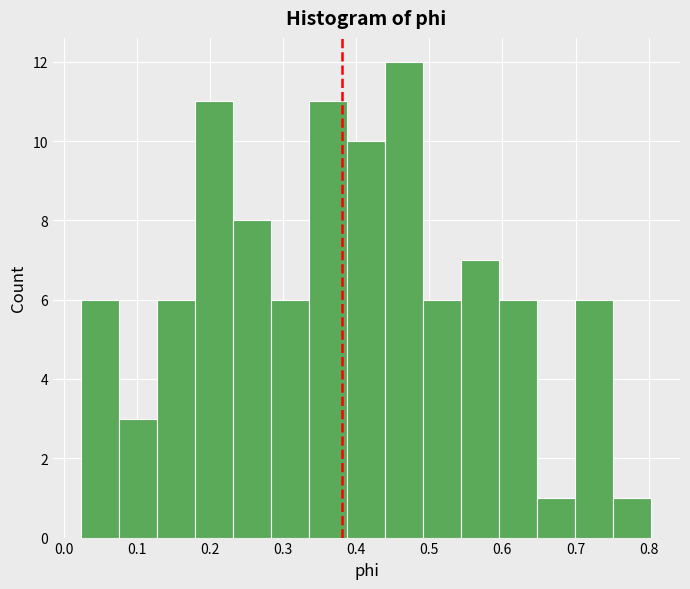

Reading left to right, list every bar in this chart as the range it spans on the x-axis followed by its height. Neither the bar edges nor the heights are printed on the chart, so give them approximately, as read against the axes.

0.02 to 0.08: 6
0.08 to 0.13: 3
0.13 to 0.18: 6
0.18 to 0.23: 11
0.23 to 0.28: 8
0.28 to 0.34: 6
0.34 to 0.39: 11
0.39 to 0.44: 10
0.44 to 0.49: 12
0.49 to 0.54: 6
0.54 to 0.60: 7
0.60 to 0.65: 6
0.65 to 0.70: 1
0.70 to 0.75: 6
0.75 to 0.80: 1